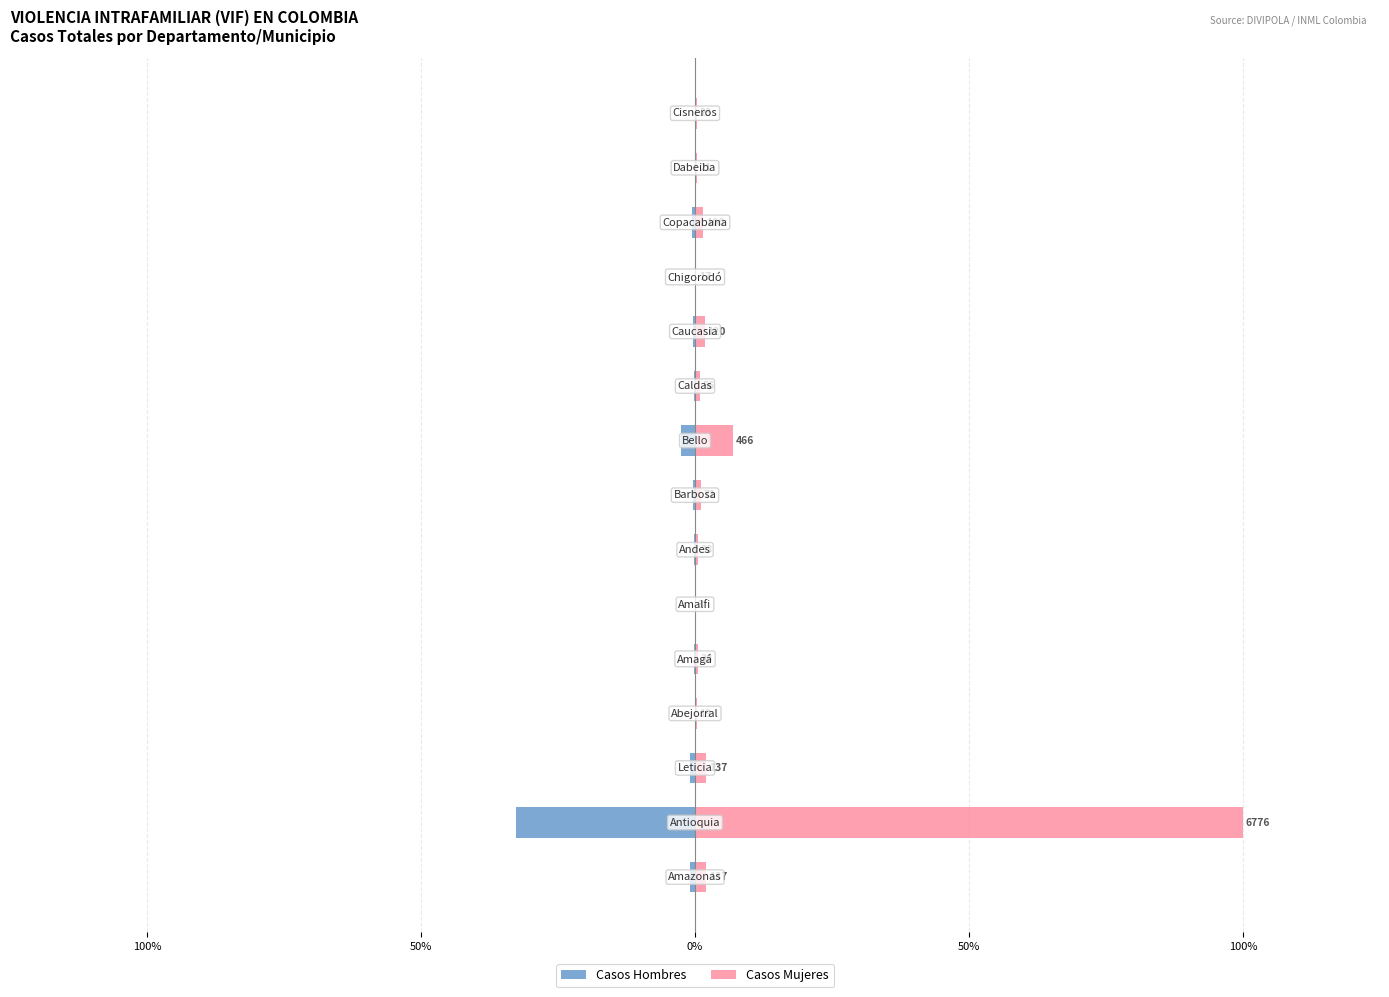

How many bars are there in total?

30